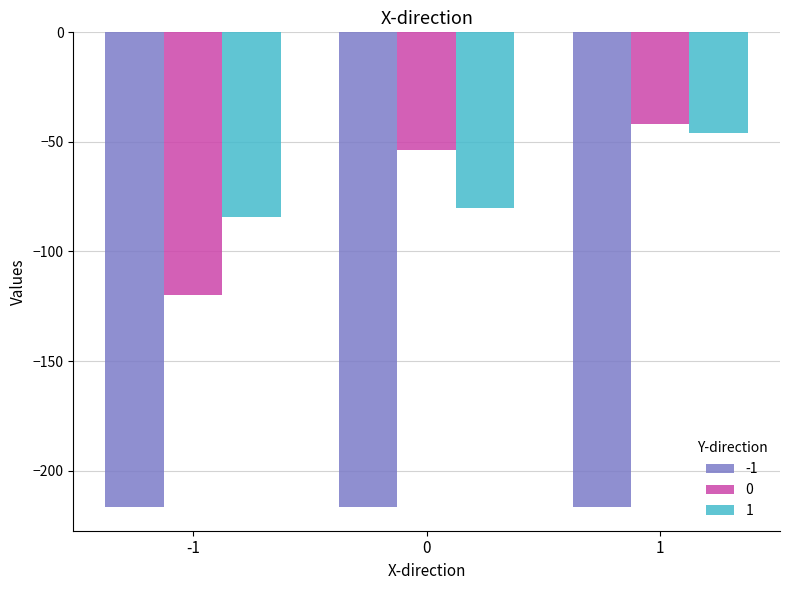

Reading left to right, what are all the values shown in this chart?

-1: -216.6	-216.6	-216.6
0: -119.7	-53.7	-41.8
1: -84.3	-80.3	-45.8